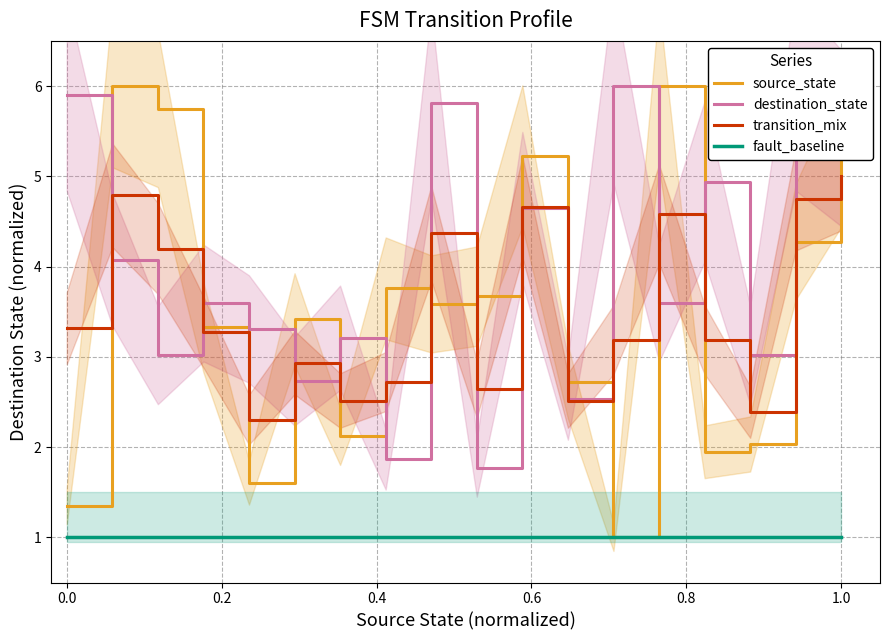

Is it true that destination_state equals 5.4 at 1.0?

True